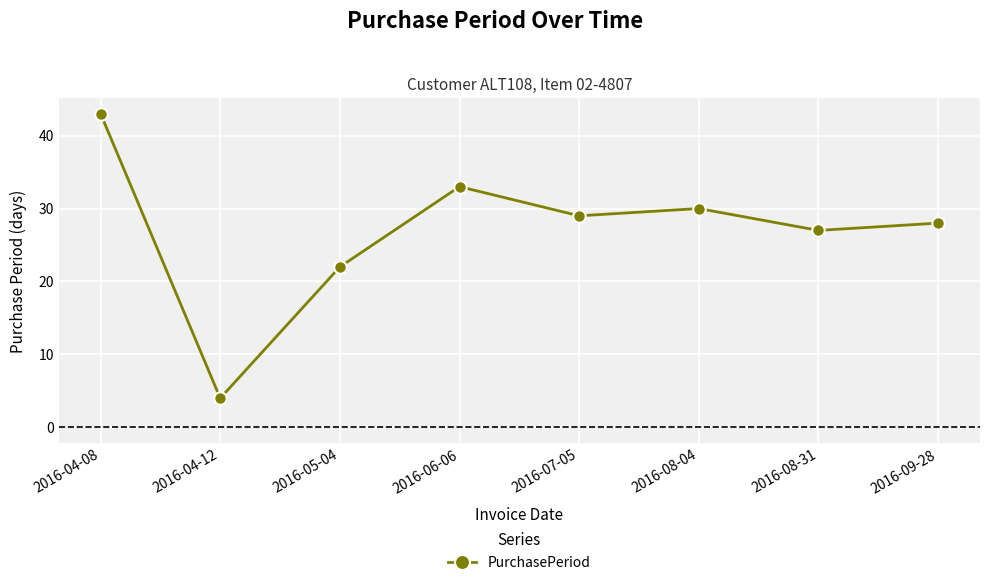

Reading left to right, list all the values displayed in this chart.

2016-04-08=43	2016-04-12=4	2016-05-04=22	2016-06-06=33	2016-07-05=29	2016-08-04=30	2016-08-31=27	2016-09-28=28